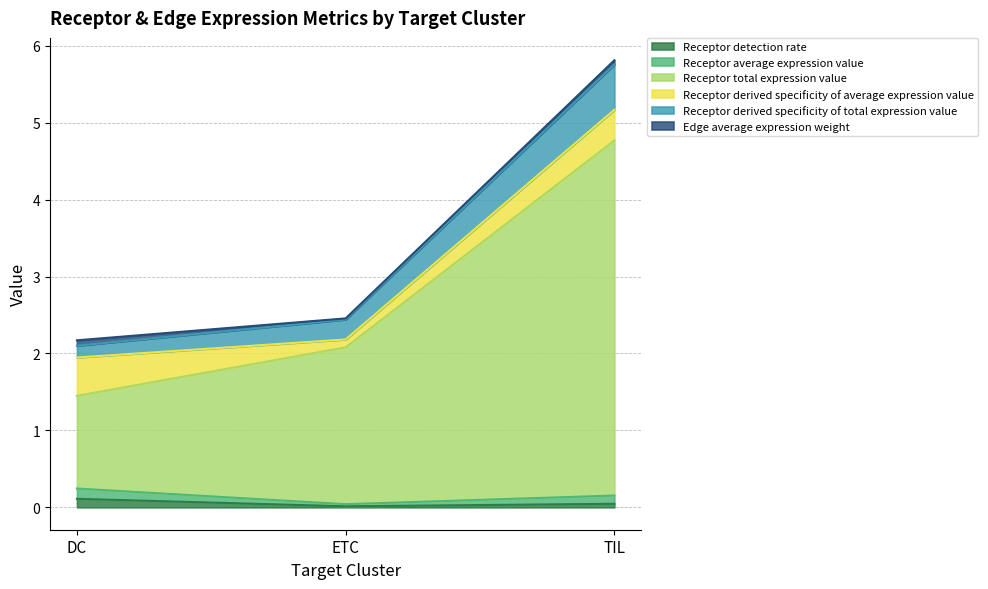

At which category is the sum across all series the highest?

TIL